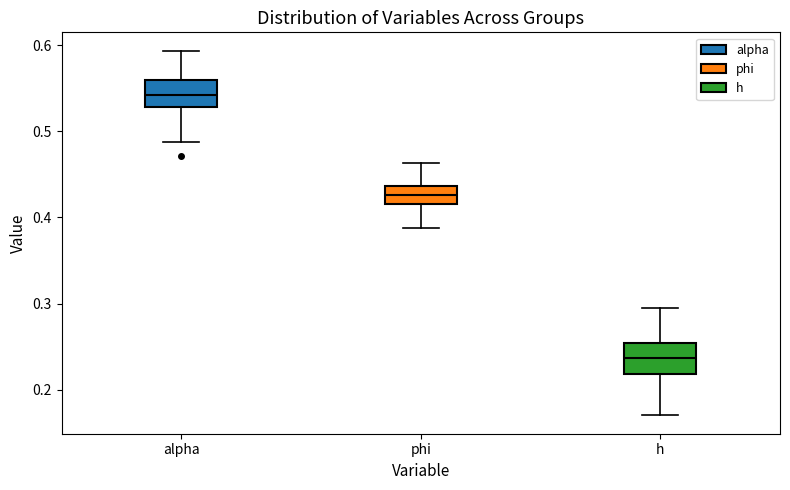

Reading left to right, read every box against the y-axis: the position of its median line, the range the box covers, and the ends of its whiskers. The values are not printed on the chart, so give them approximately, as read against the axis.

alpha: median 0.54, box 0.53 to 0.56, whiskers 0.49 to 0.59
phi: median 0.43, box 0.42 to 0.44, whiskers 0.39 to 0.46
h: median 0.24, box 0.22 to 0.25, whiskers 0.17 to 0.30